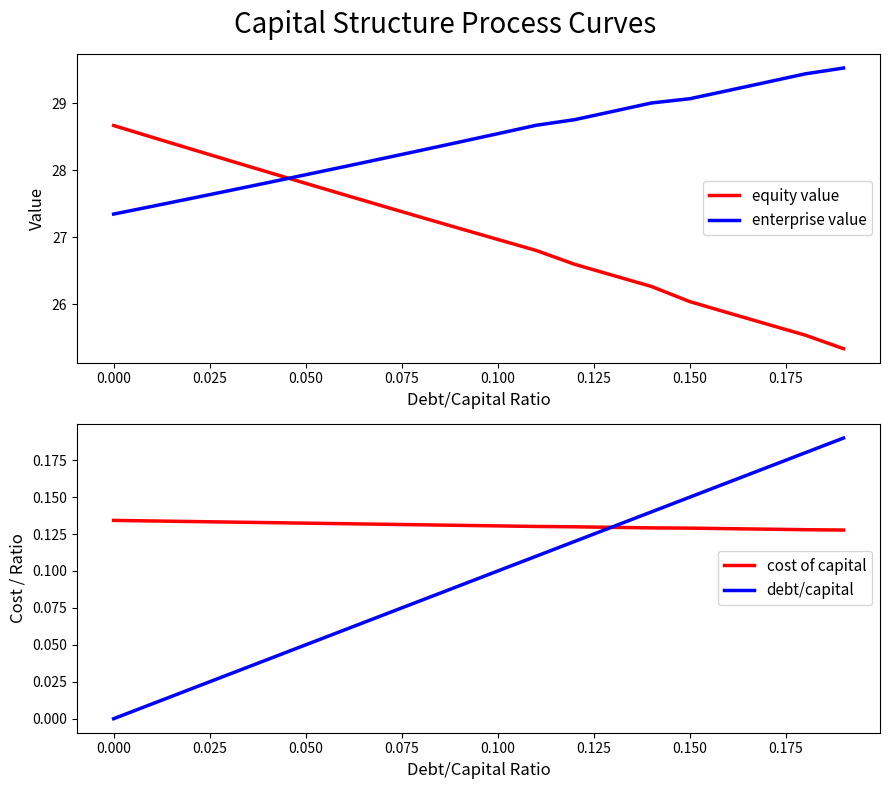

How many positive values does the debt/capital series have?

19